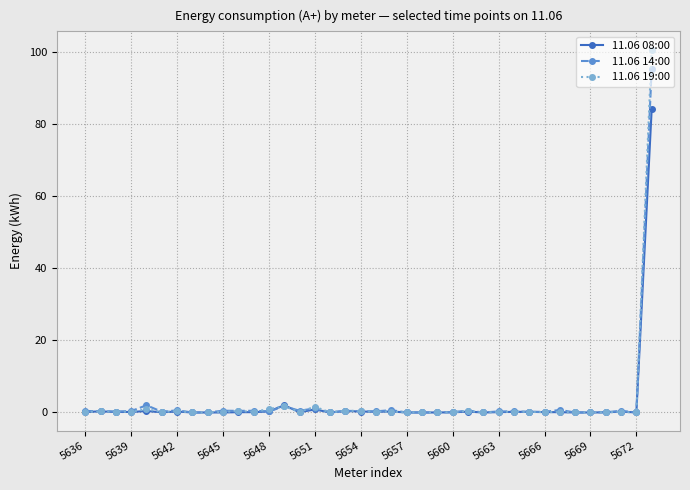

What is the highest value of the 11.06 08:00 series?

84.2